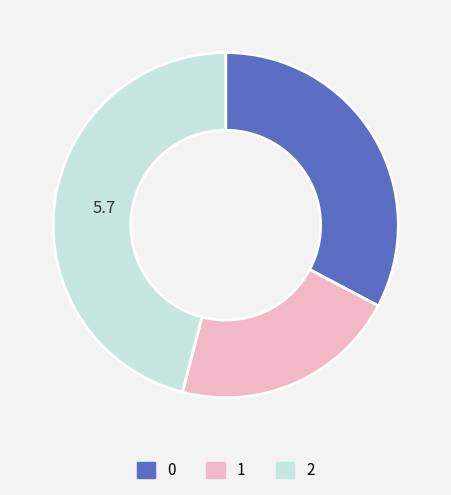

Count the number of slices in the pie.

3